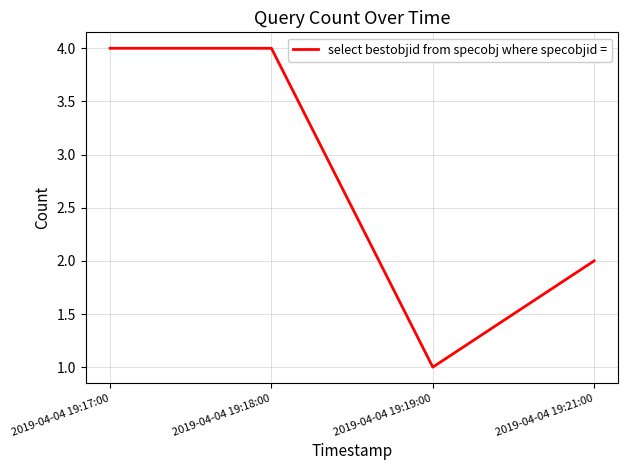

Which label corresponds to the smallest value in the chart?

2019-04-04 19:19:00